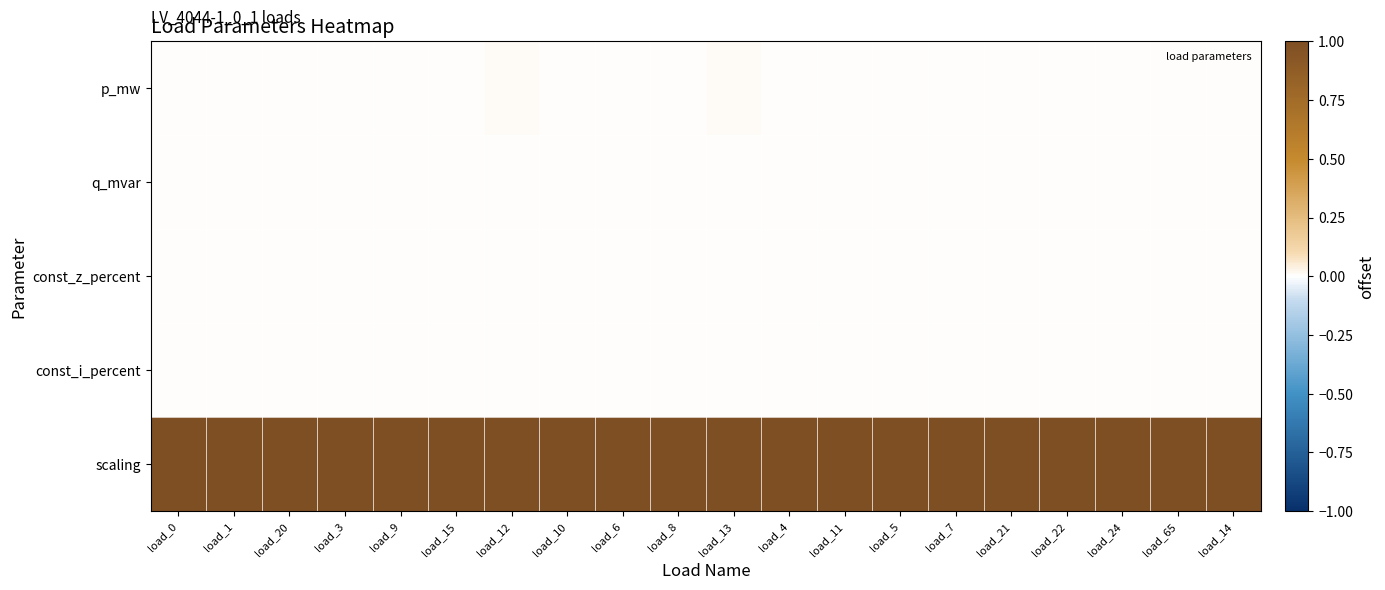

Count the number of data series in this chart.

5